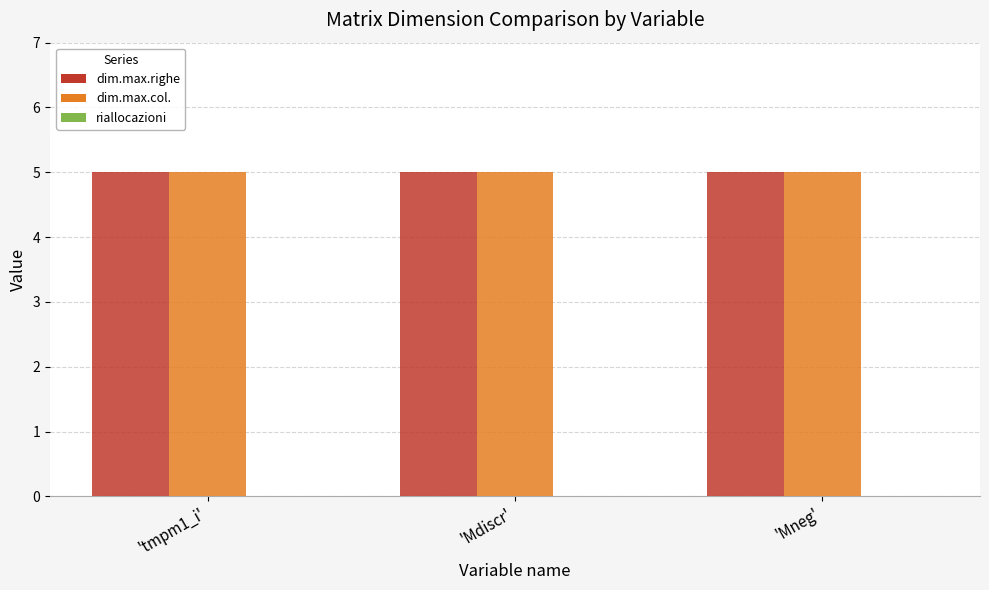

Reading left to right, what are all the values shown in this chart?

dim.max.righe: 5	5	5
dim.max.col.: 5	5	5
riallocazioni: 0	0	0